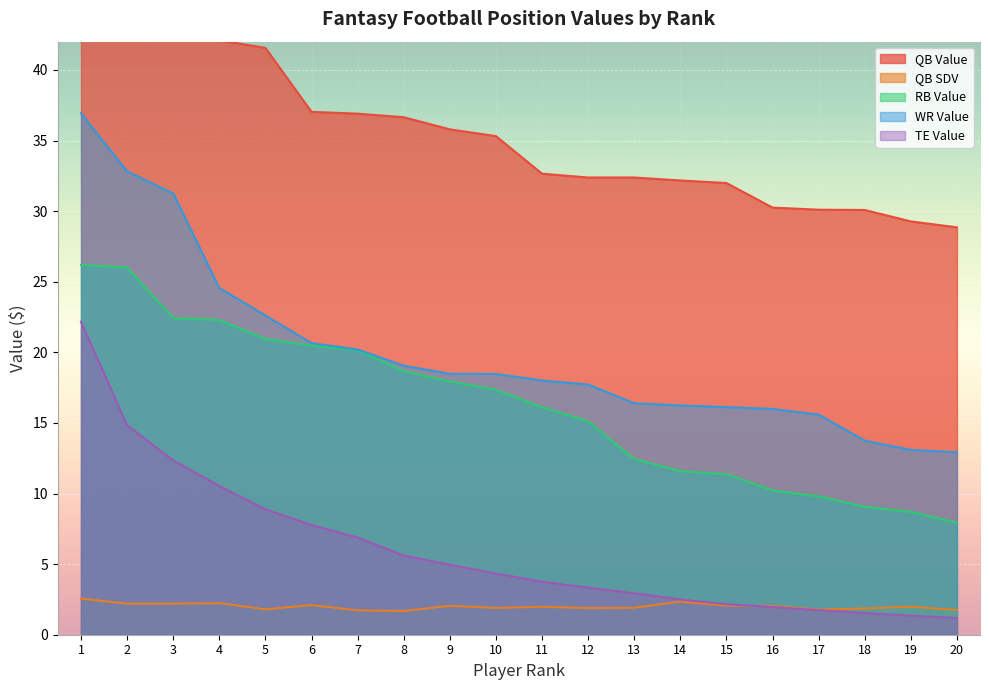

At which label does WR Value first exceed 18?

1